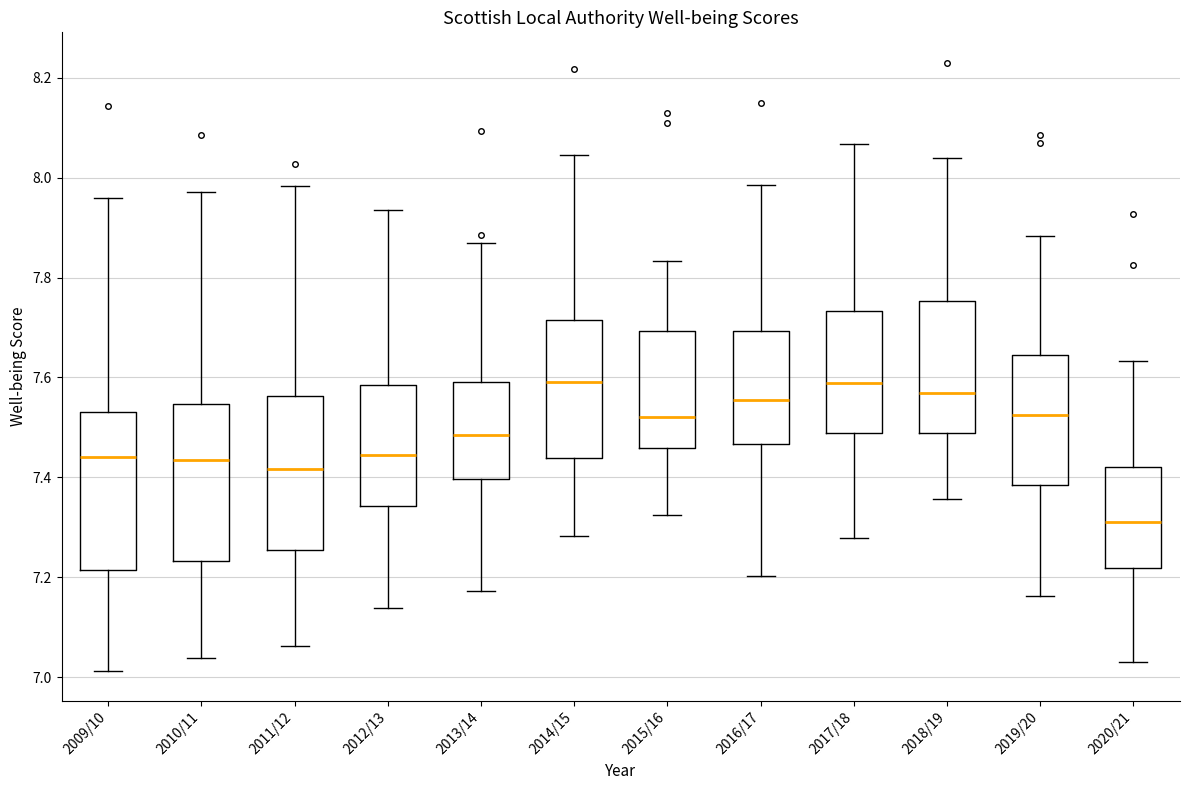

Reading left to right, transcribe this box plot: for each box, give where its median line is, the range the box spans, and where its two whiskers end, as read against the y-axis. The values are not printed on the chart, so give them approximately, as read against the axis.

2009/10: median 7.44, box 7.22 to 7.54, whiskers 7.02 to 7.96
2010/11: median 7.44, box 7.24 to 7.54, whiskers 7.04 to 7.98
2011/12: median 7.42, box 7.26 to 7.56, whiskers 7.06 to 7.98
2012/13: median 7.44, box 7.34 to 7.58, whiskers 7.14 to 7.94
2013/14: median 7.48, box 7.40 to 7.60, whiskers 7.18 to 7.88
2014/15: median 7.60, box 7.44 to 7.72, whiskers 7.28 to 8.04
2015/16: median 7.52, box 7.46 to 7.70, whiskers 7.32 to 7.84
2016/17: median 7.56, box 7.46 to 7.70, whiskers 7.20 to 7.98
2017/18: median 7.58, box 7.48 to 7.74, whiskers 7.28 to 8.06
2018/19: median 7.56, box 7.48 to 7.76, whiskers 7.36 to 8.04
2019/20: median 7.52, box 7.38 to 7.64, whiskers 7.16 to 7.88
2020/21: median 7.32, box 7.22 to 7.42, whiskers 7.04 to 7.64